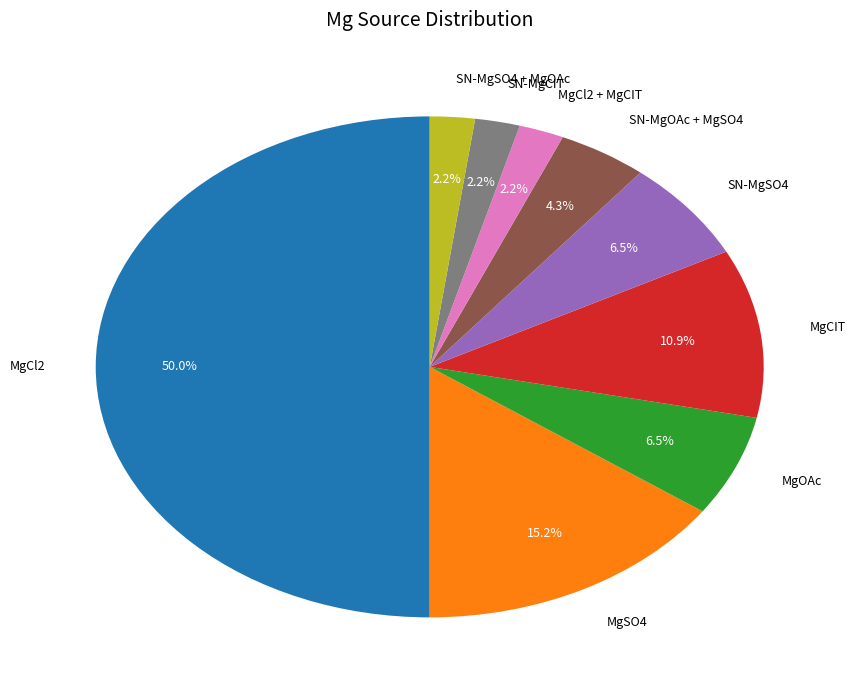

How many slices are in this pie chart?

9